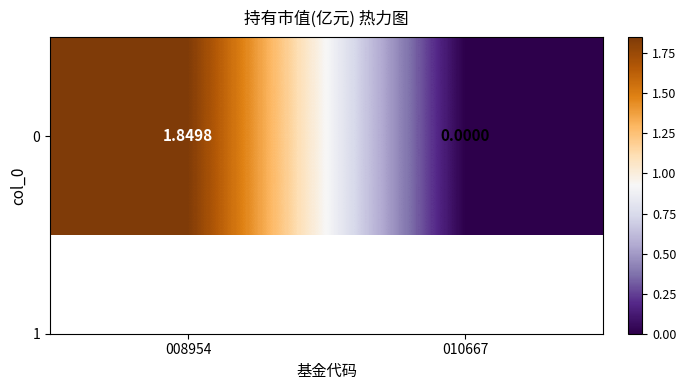

Rank the categories by value from highest to lowest.

008954, 010667